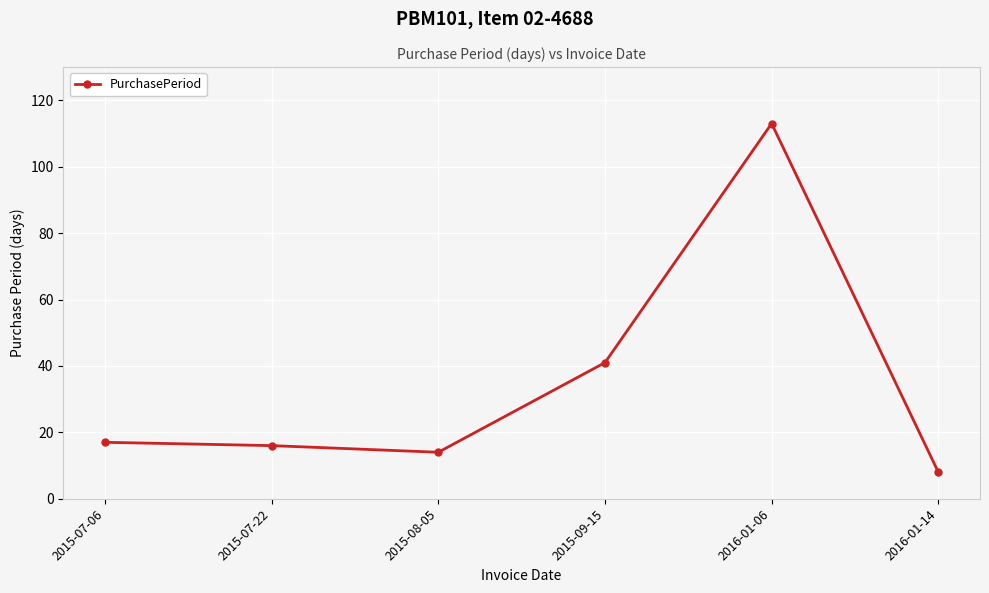

How many interior local valleys (lower than both neighbors) does the data have?

1